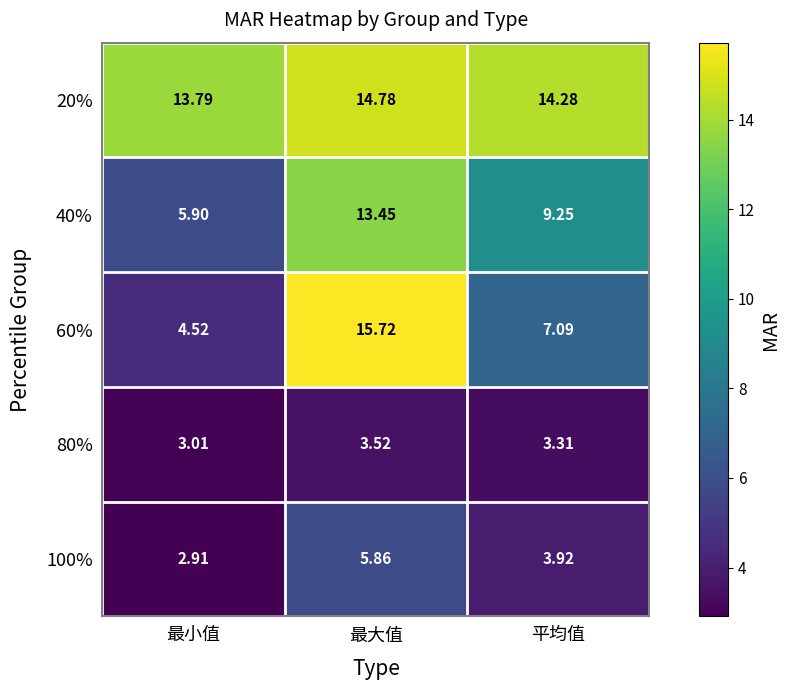

List the labels in order of 40% value, largest first.

最大值, 平均值, 最小值